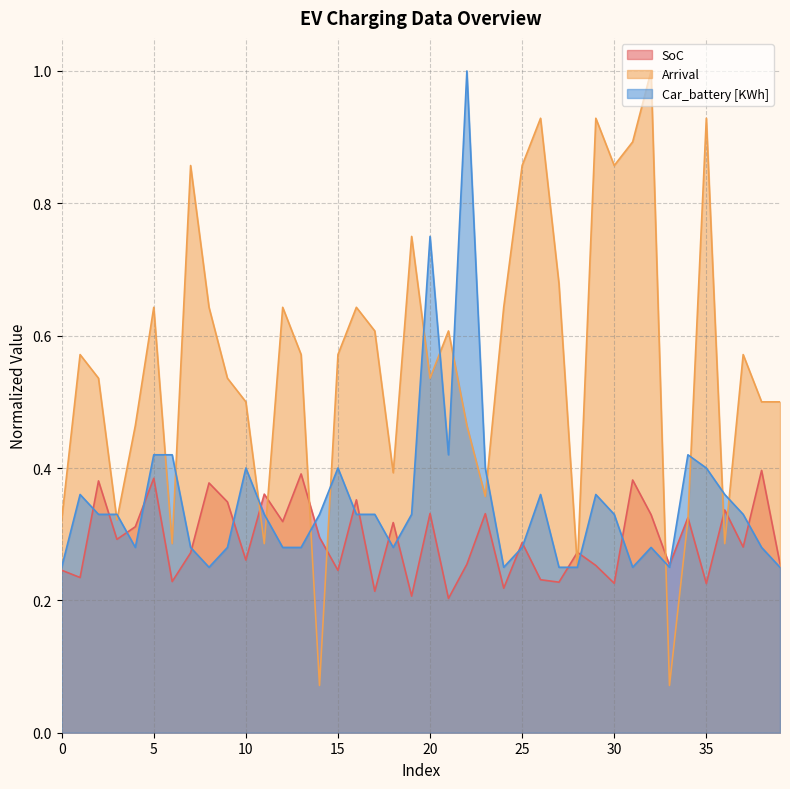

At which category is the sum across all series the highest?

22